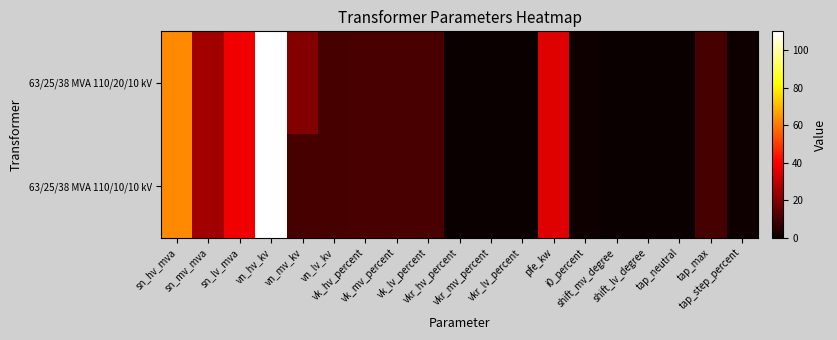

Reading left to right, transcribe all the data shown in this chart.

63/25/38 MVA 110/20/10 kV: sn_hv_mva=63.0	sn_mv_mva=25.0	sn_lv_mva=38.0	vn_hv_kv=110.0	vn_mv_kv=20.0	vn_lv_kv=10.0	vk_hv_percent=10.4	vk_mv_percent=10.4	vk_lv_percent=10.4	vkr_hv_percent=0.3	vkr_mv_percent=0.3	vkr_lv_percent=0.3	pfe_kw=35.0	i0_percent=0.9	shift_mv_degree=0.0	shift_lv_degree=0.0	tap_neutral=0.0	tap_max=10.0	tap_step_percent=1.2
63/25/38 MVA 110/10/10 kV: sn_hv_mva=63.0	sn_mv_mva=25.0	sn_lv_mva=38.0	vn_hv_kv=110.0	vn_mv_kv=10.0	vn_lv_kv=10.0	vk_hv_percent=10.4	vk_mv_percent=10.4	vk_lv_percent=10.4	vkr_hv_percent=0.3	vkr_mv_percent=0.3	vkr_lv_percent=0.3	pfe_kw=35.0	i0_percent=0.9	shift_mv_degree=0.0	shift_lv_degree=0.0	tap_neutral=0.0	tap_max=10.0	tap_step_percent=1.2